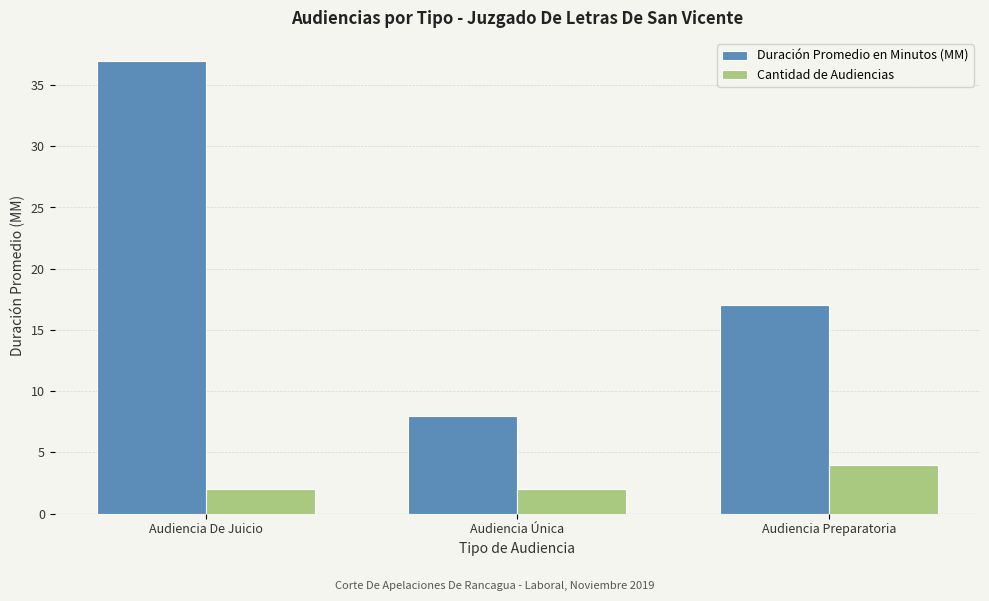

Read the Duración Promedio en Minutos (MM) value at Audiencia Preparatoria.

17